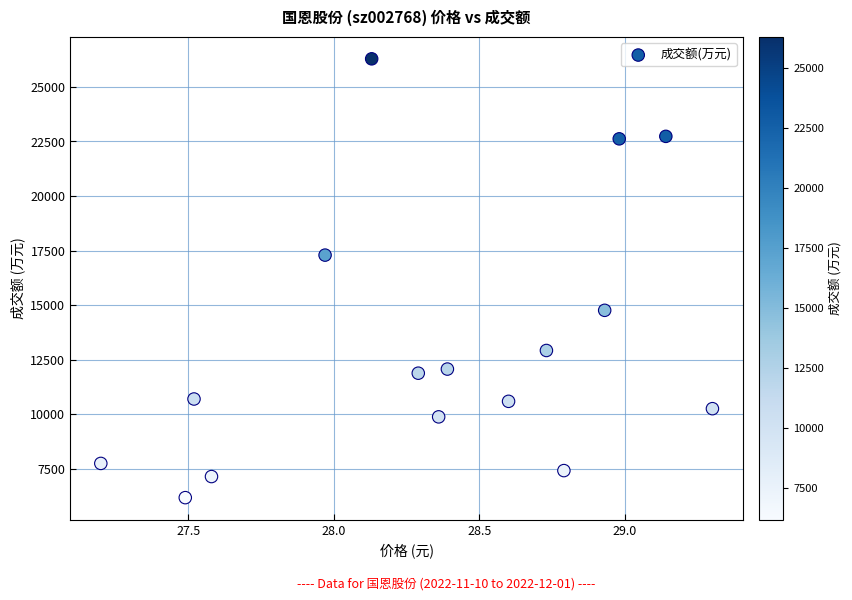

What is the range of Y values (max minus min)?

20116